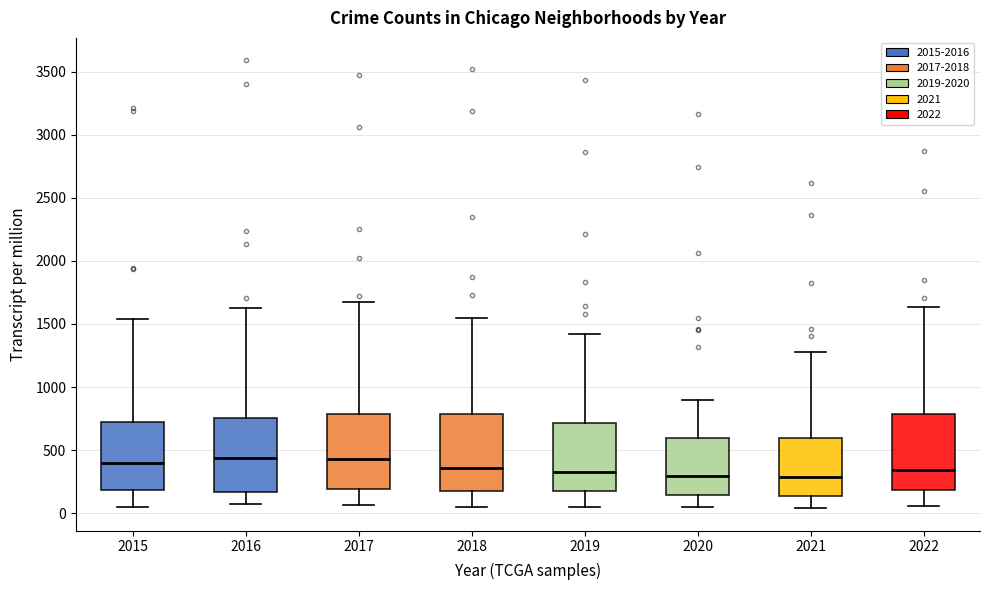

Reading left to right, read every box against the y-axis: the position of its median line, the range the box covers, and the ends of its whiskers. The values are not printed on the chart, so give them approximately, as read against the axis.

2015: median 400, box 200 to 750, whiskers 50 to 1550
2016: median 450, box 150 to 750, whiskers 50 to 1650
2017: median 450, box 200 to 800, whiskers 50 to 1650
2018: median 350, box 200 to 800, whiskers 50 to 1550
2019: median 300, box 200 to 700, whiskers 50 to 1400
2020: median 300, box 150 to 600, whiskers 50 to 900
2021: median 300, box 150 to 600, whiskers 50 to 1300
2022: median 350, box 200 to 800, whiskers 50 to 1650